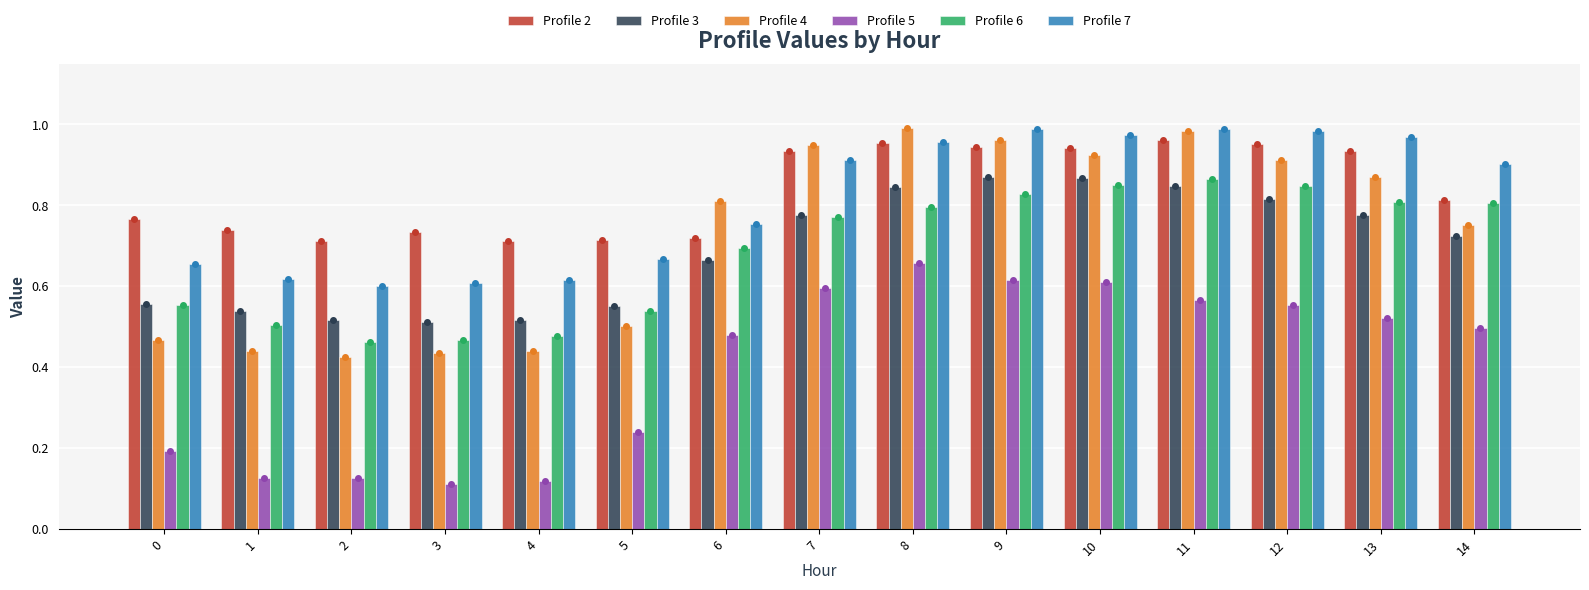

What value does the Profile 6 series have at 8?

0.8